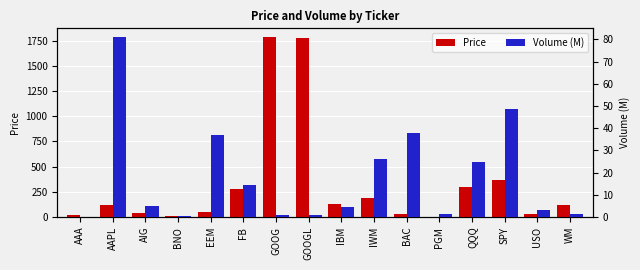

At AIG, list the series in order from smallest to largest.

Volume (M), Price